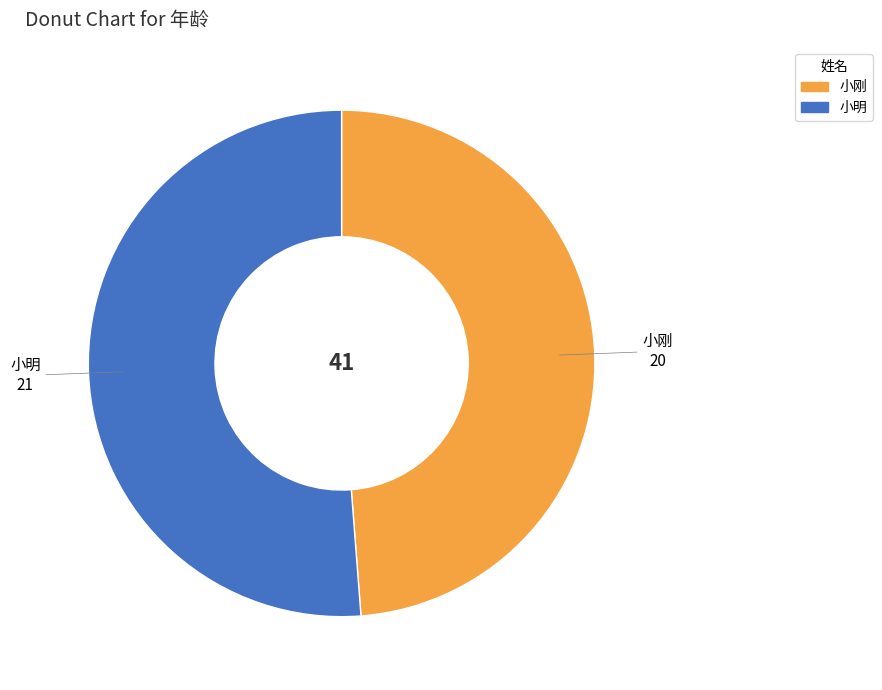

Do 小刚 and 小明 together represent more than half of the pie?

Yes